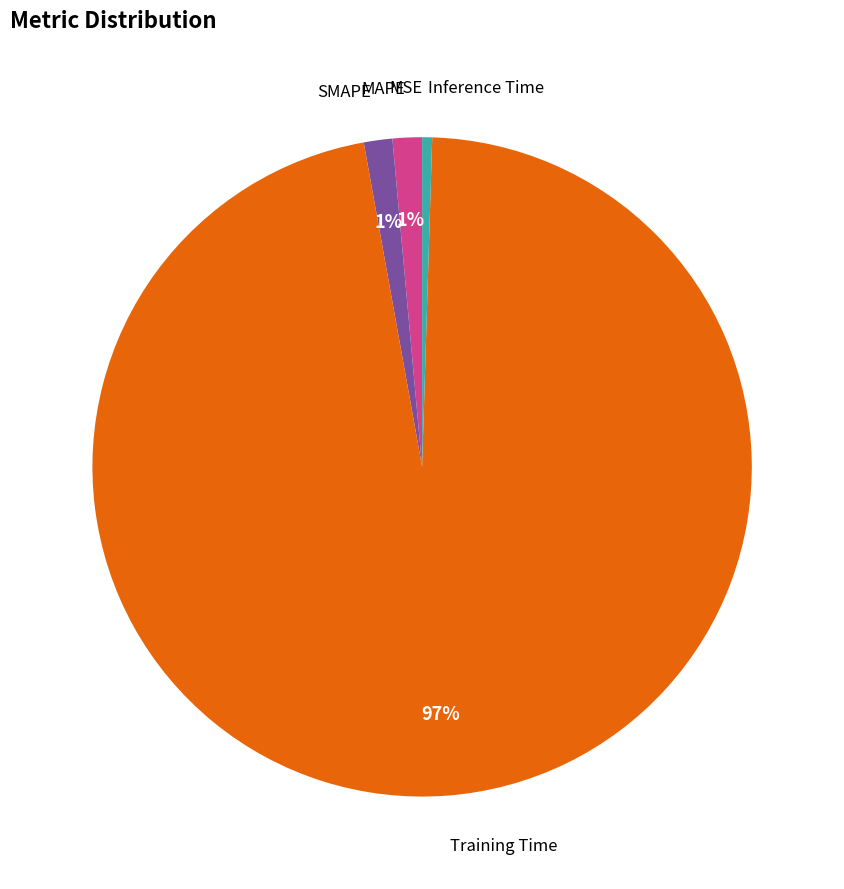

To the nearest percent, what is the average slice percentage?

20%